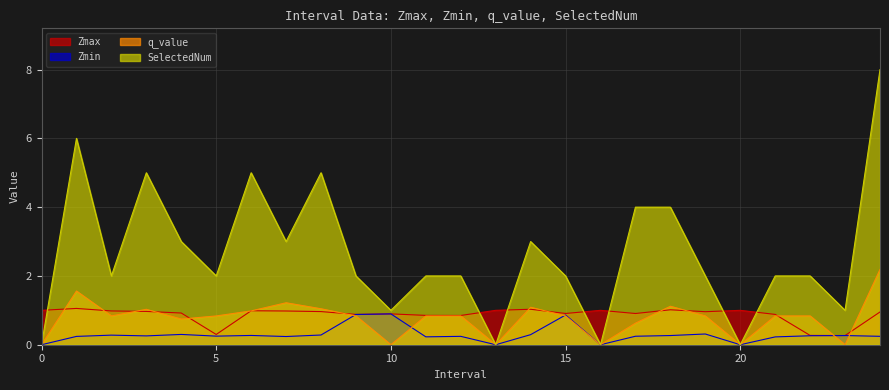

True or false: SelectedNum has a value of 1.1 at 9.0.

False